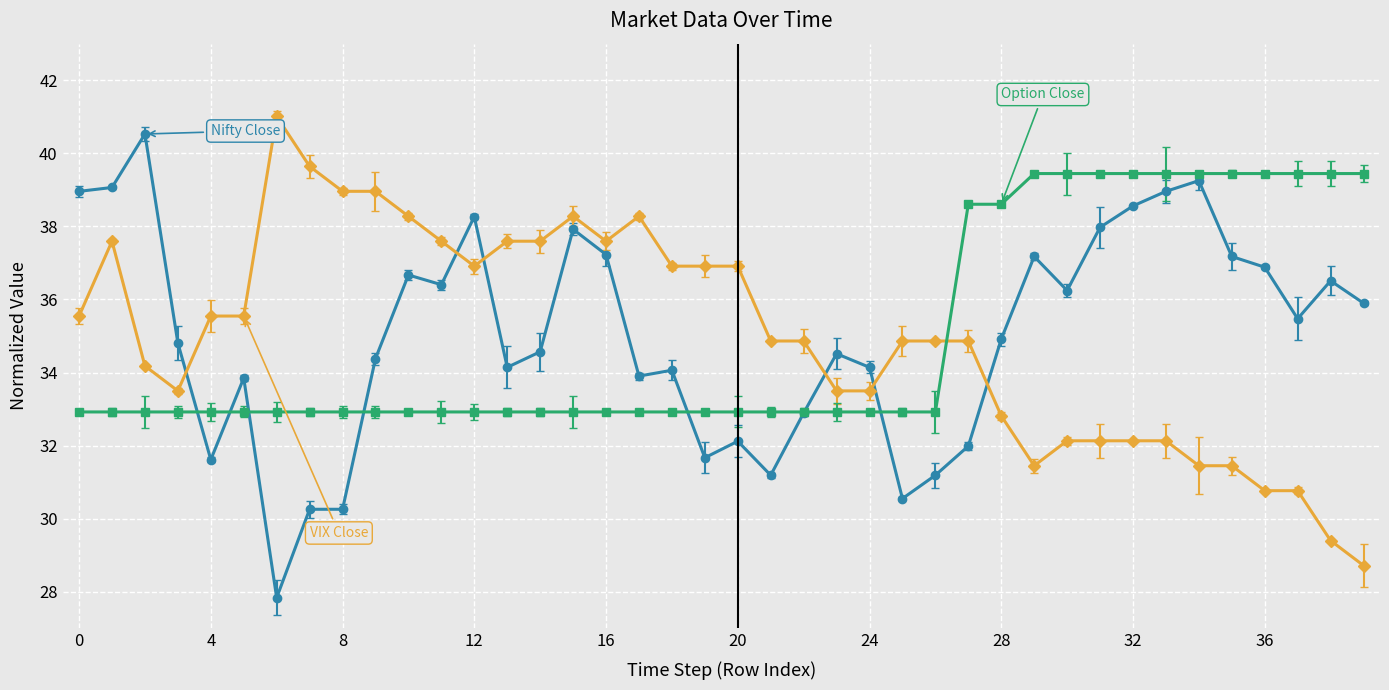

What is the maximum value shown in the chart?

41.0